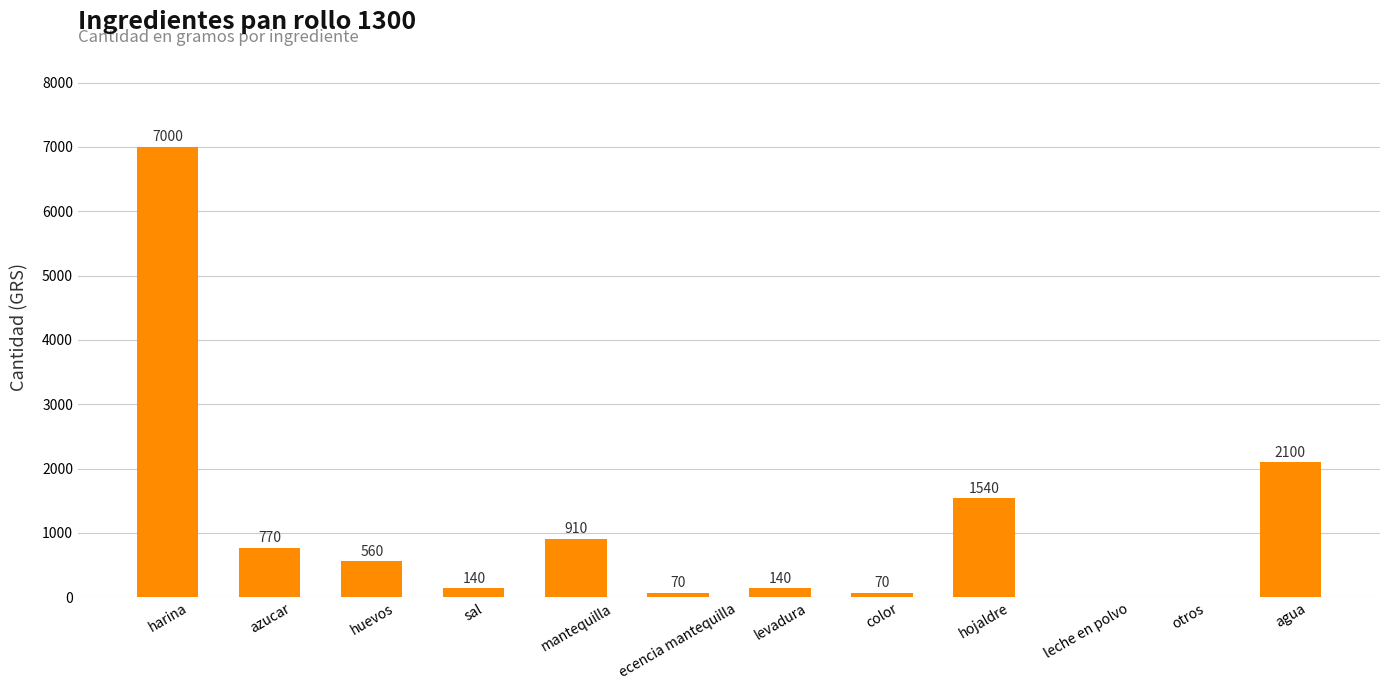

How many series are shown in this chart?

1